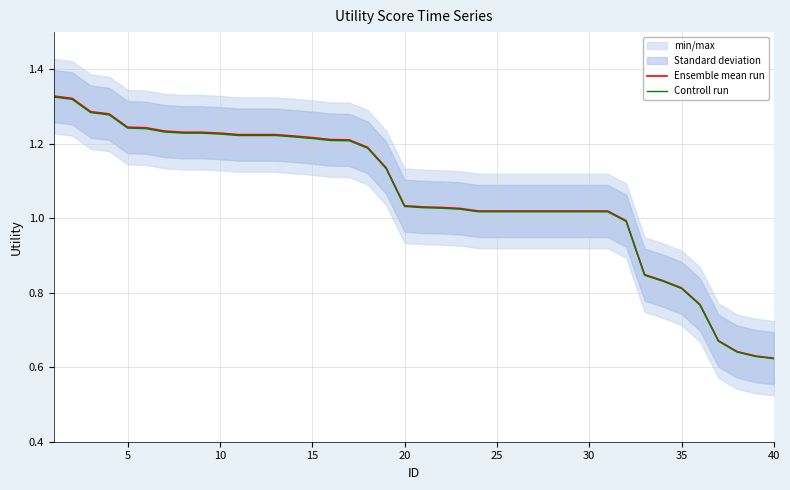

Reading left to right, extract all data points from this chart.

Ensemble mean run: 1.3	1.3	1.3	1.3	1.2	1.2	1.2	1.2	1.2	1.2	1.2	1.2	1.2	1.2	1.2	1.2	1.2	1.2	1.1	1.0	1.0	1.0	1.0	1.0	1.0	1.0	1.0	1.0	1.0	1.0	1.0	1.0	0.8	0.8	0.8	0.8	0.7	0.6	0.6	0.6
Controll run: 1.3	1.3	1.3	1.3	1.2	1.2	1.2	1.2	1.2	1.2	1.2	1.2	1.2	1.2	1.2	1.2	1.2	1.2	1.1	1.0	1.0	1.0	1.0	1.0	1.0	1.0	1.0	1.0	1.0	1.0	1.0	1.0	0.8	0.8	0.8	0.8	0.7	0.6	0.6	0.6